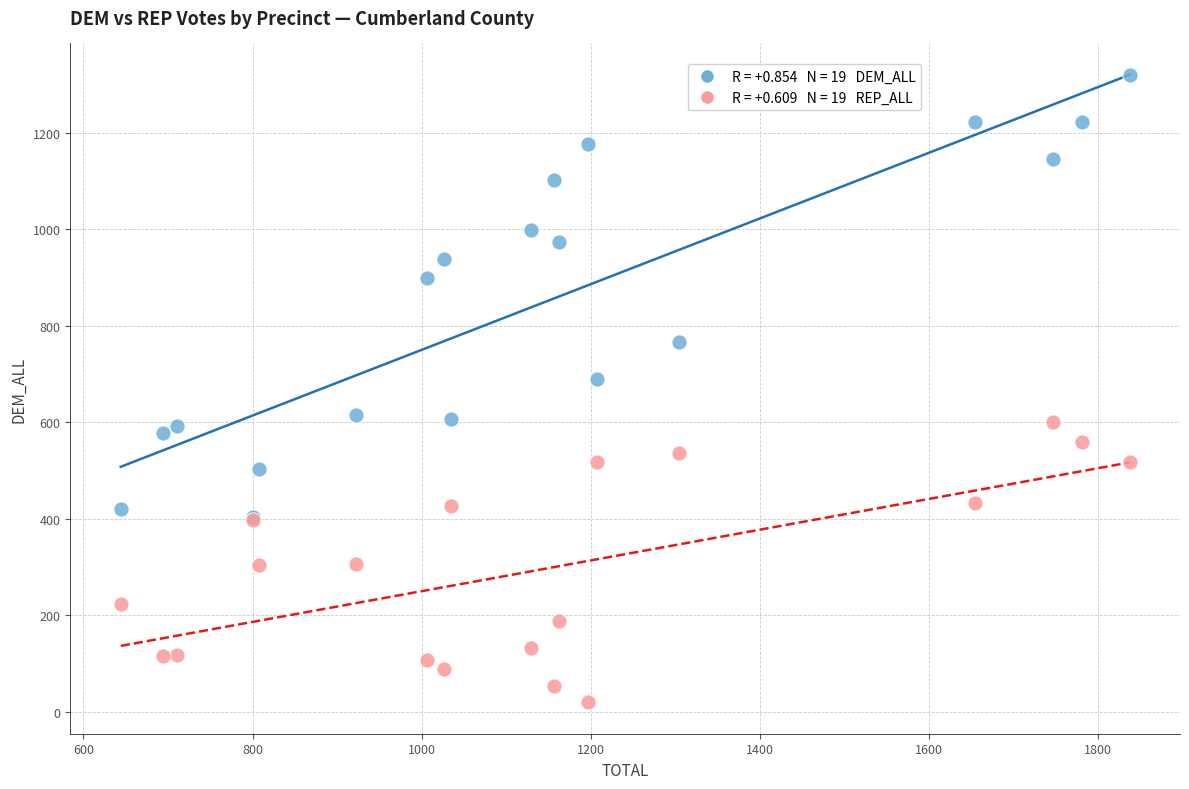

Across all series, what Y value is closest to 669?

689.6